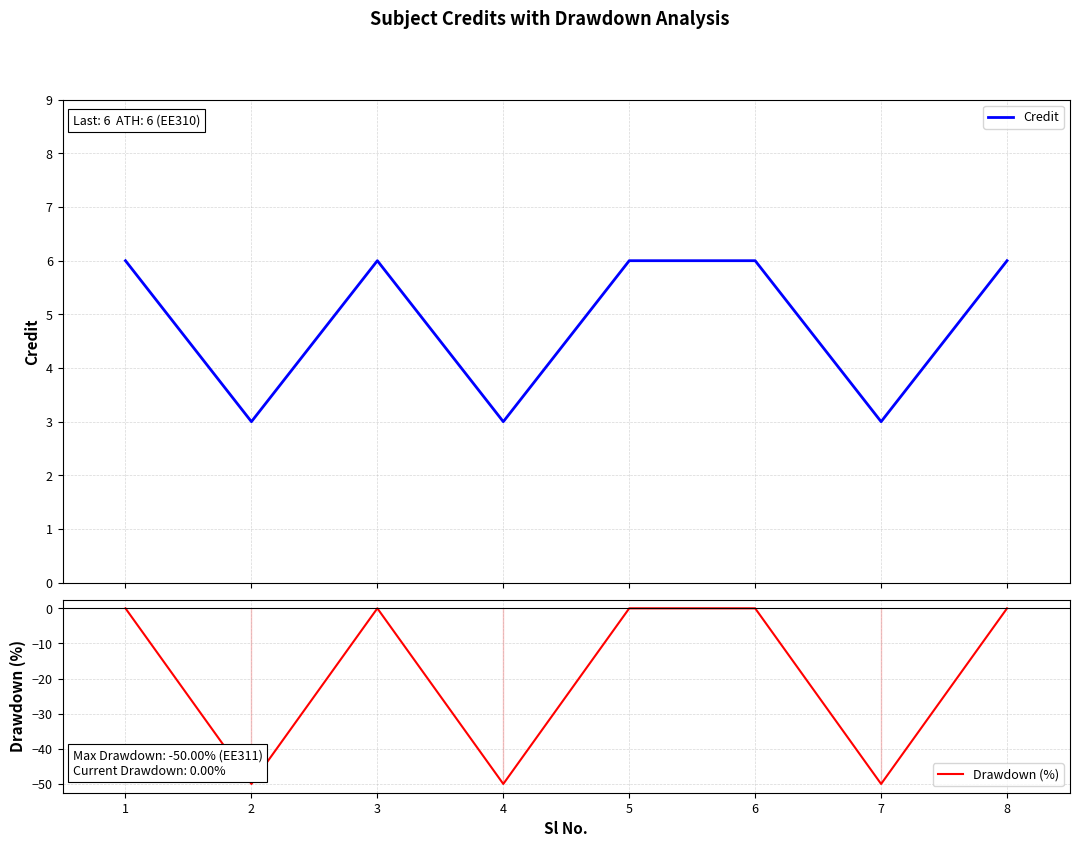

Reading left to right, transcribe all the data shown in this chart.

Credit: 6	3	6	3	6	6	3	6
Drawdown (%): 0	-50	0	-50	0	0	-50	0